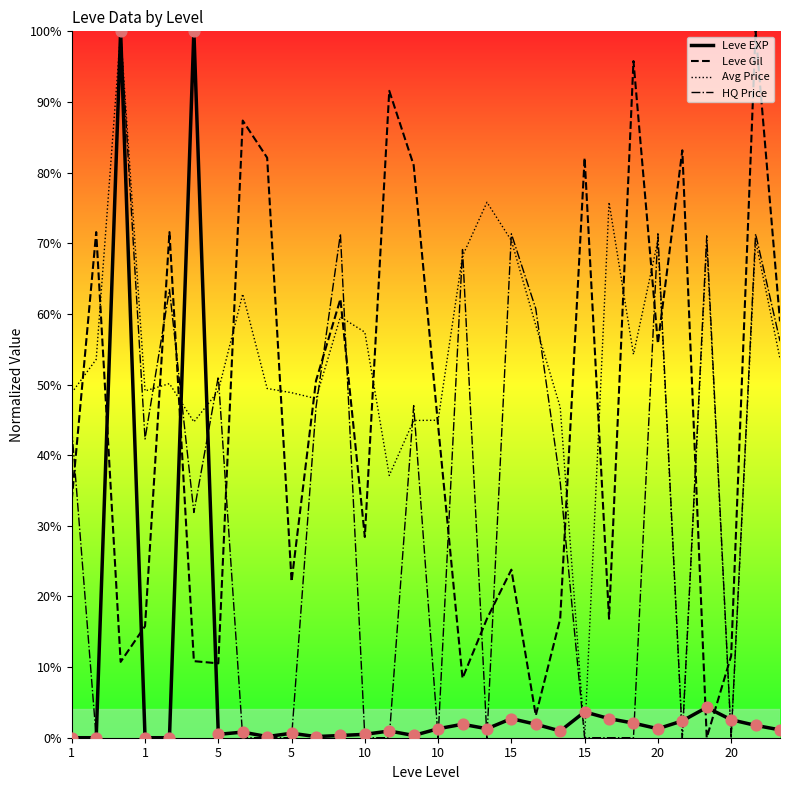

Which series has the widest spread of Y values?

Leve EXP